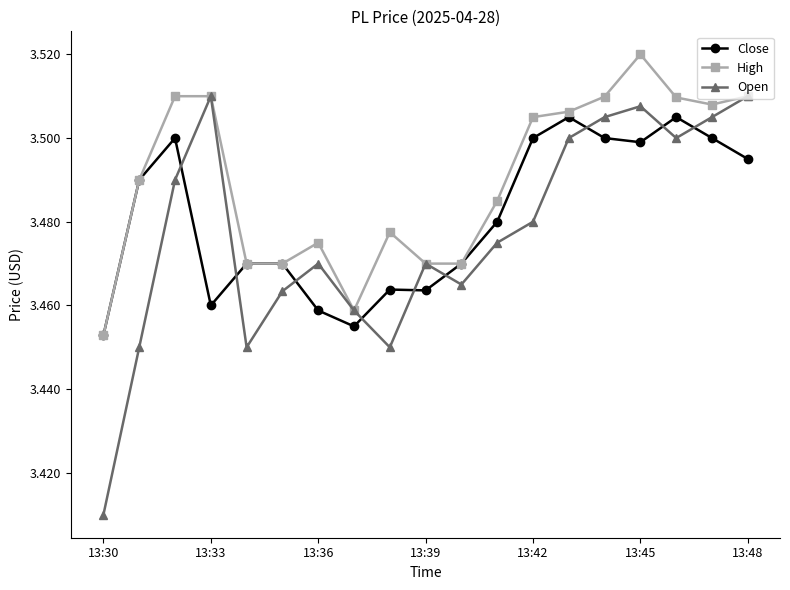

True or false: Close and Open intersect in this chart.

True